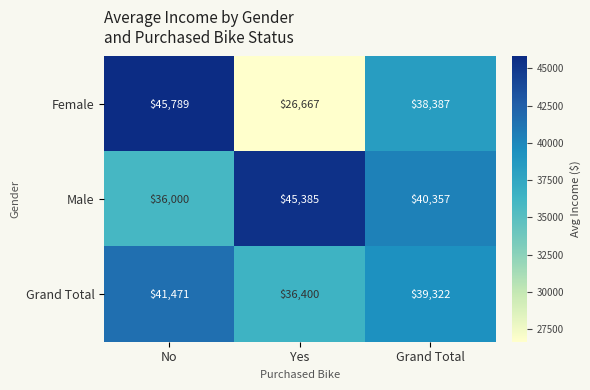

What is the spread (max minus min) of values at No?

9789